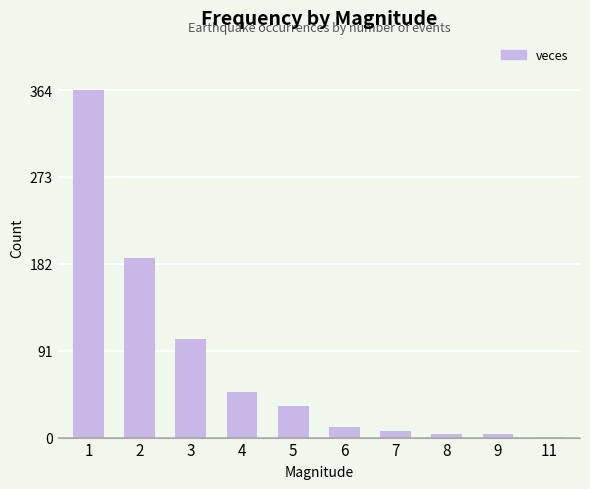

Is it true that the value at 3 is 148?

False